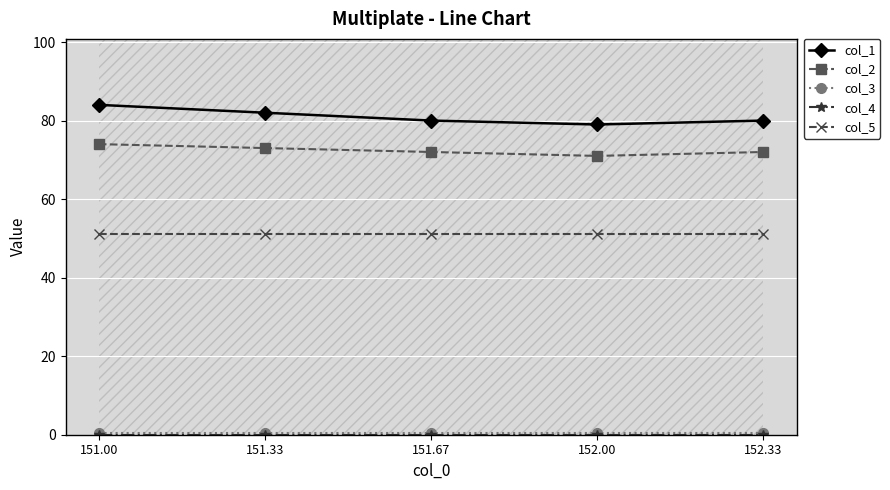

Rank the categories by col_3 value from lowest to highest.

151.00, 151.33, 151.67, 152.00, 152.33